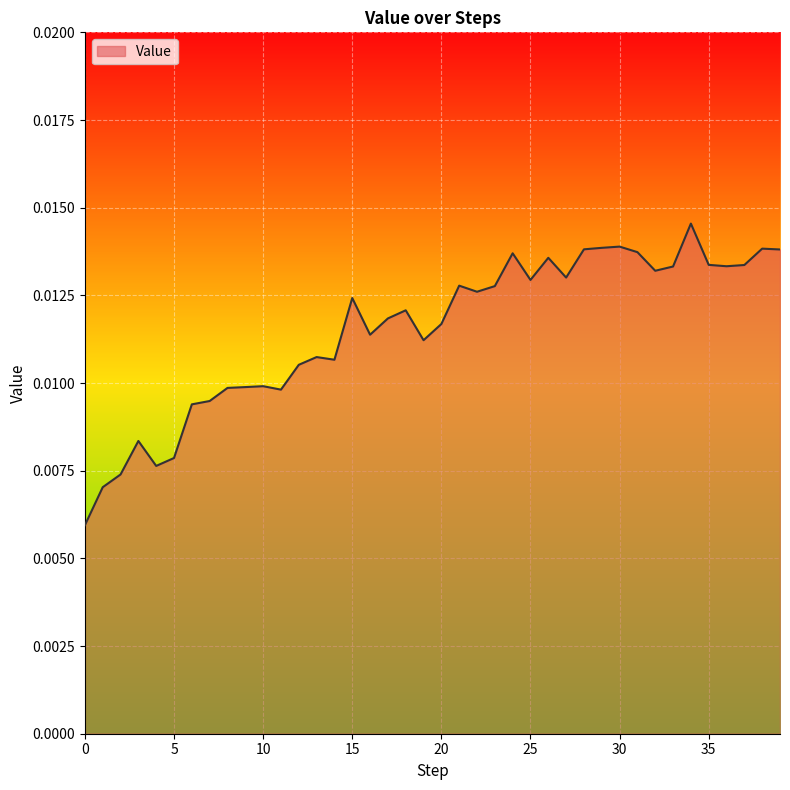

How many points are higher than both their immediate neighbors (excluding endpoints)?

11